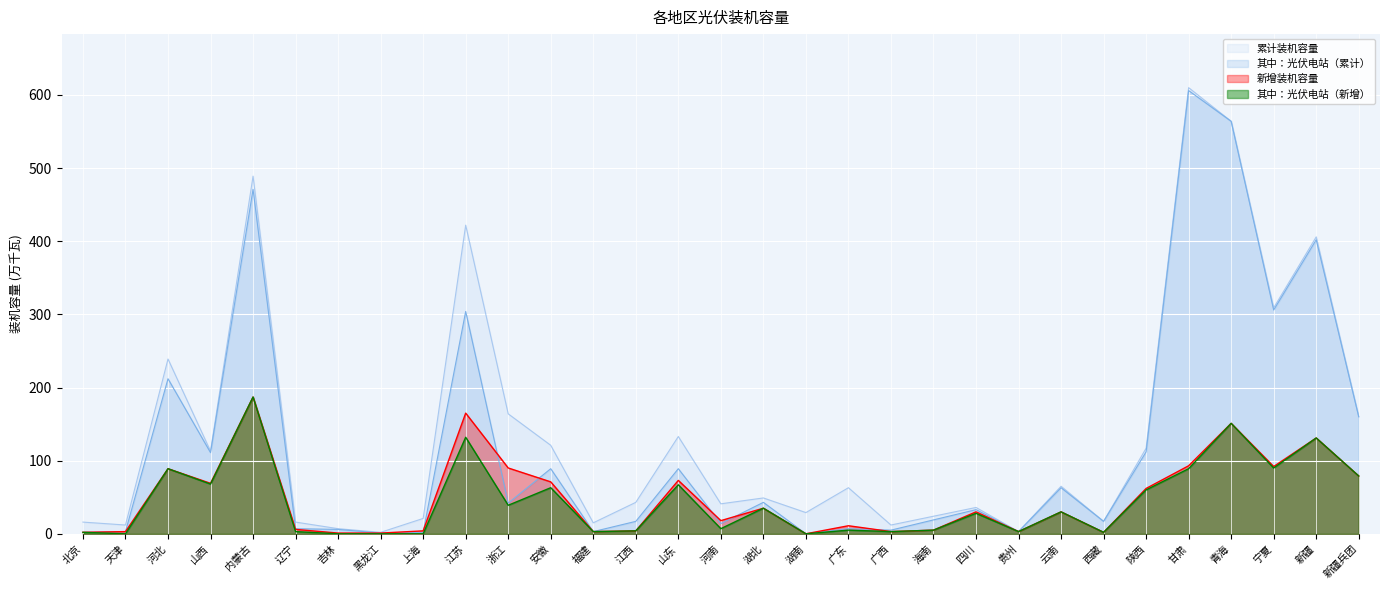

At which category does the chart reach its peak across all series?

甘肃